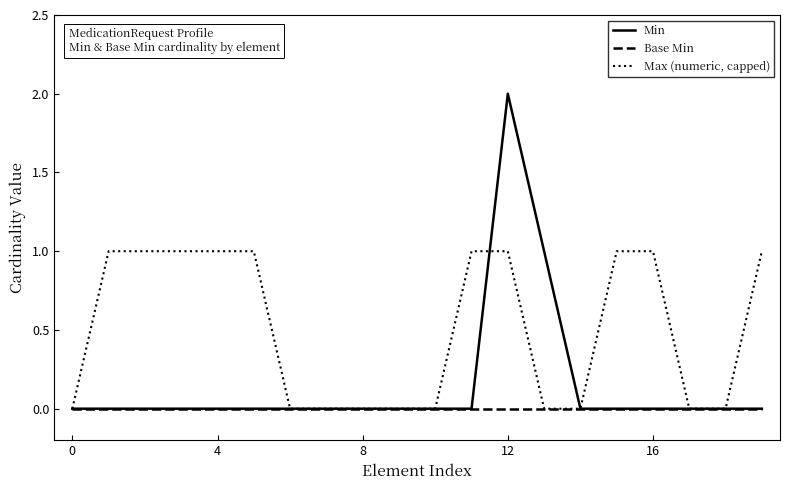

What is the maximum value shown in the chart?

2